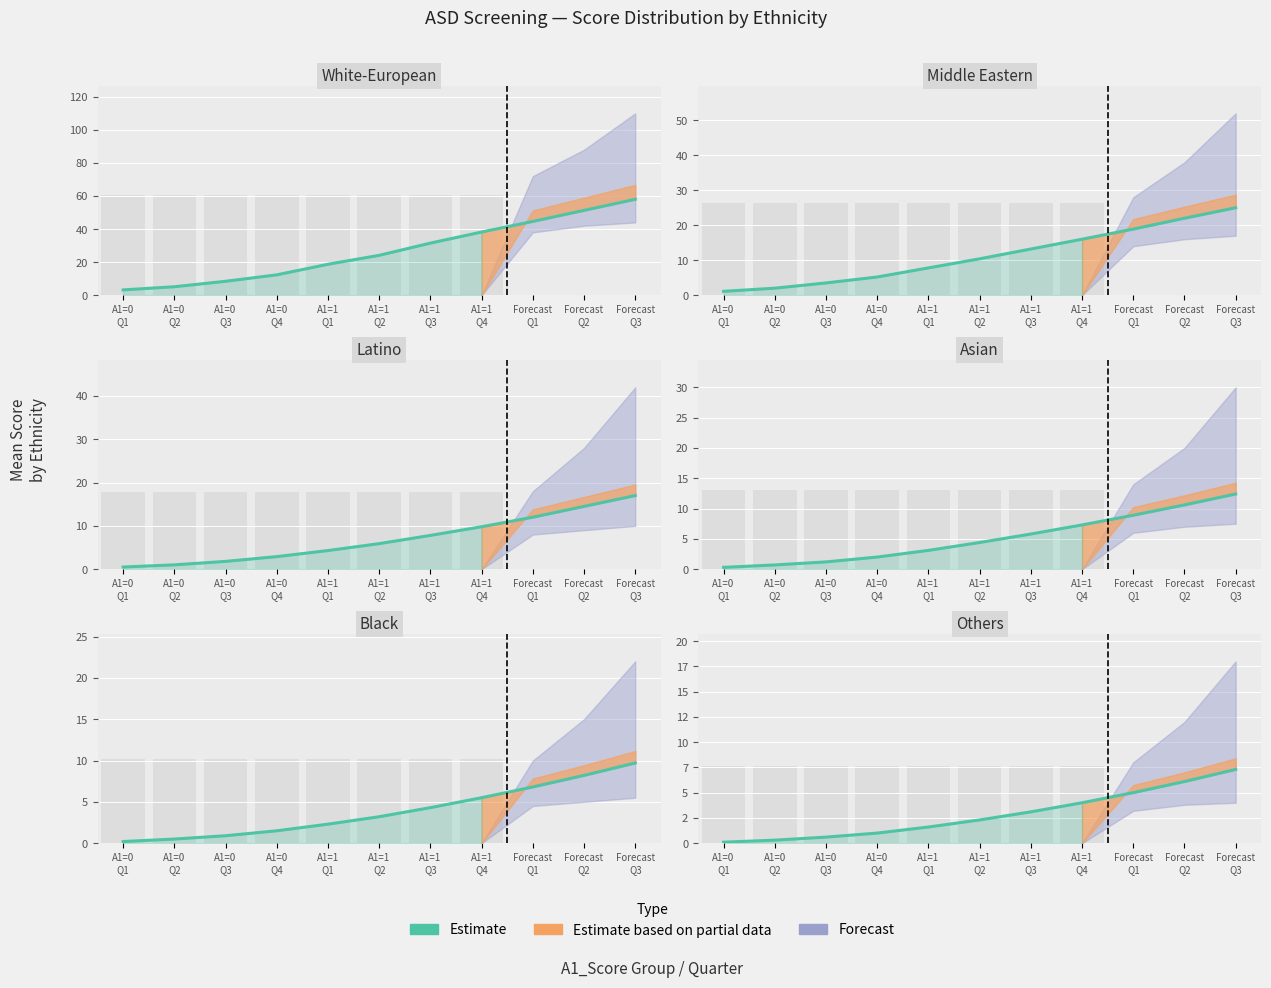

Are the bars horizontal?

No